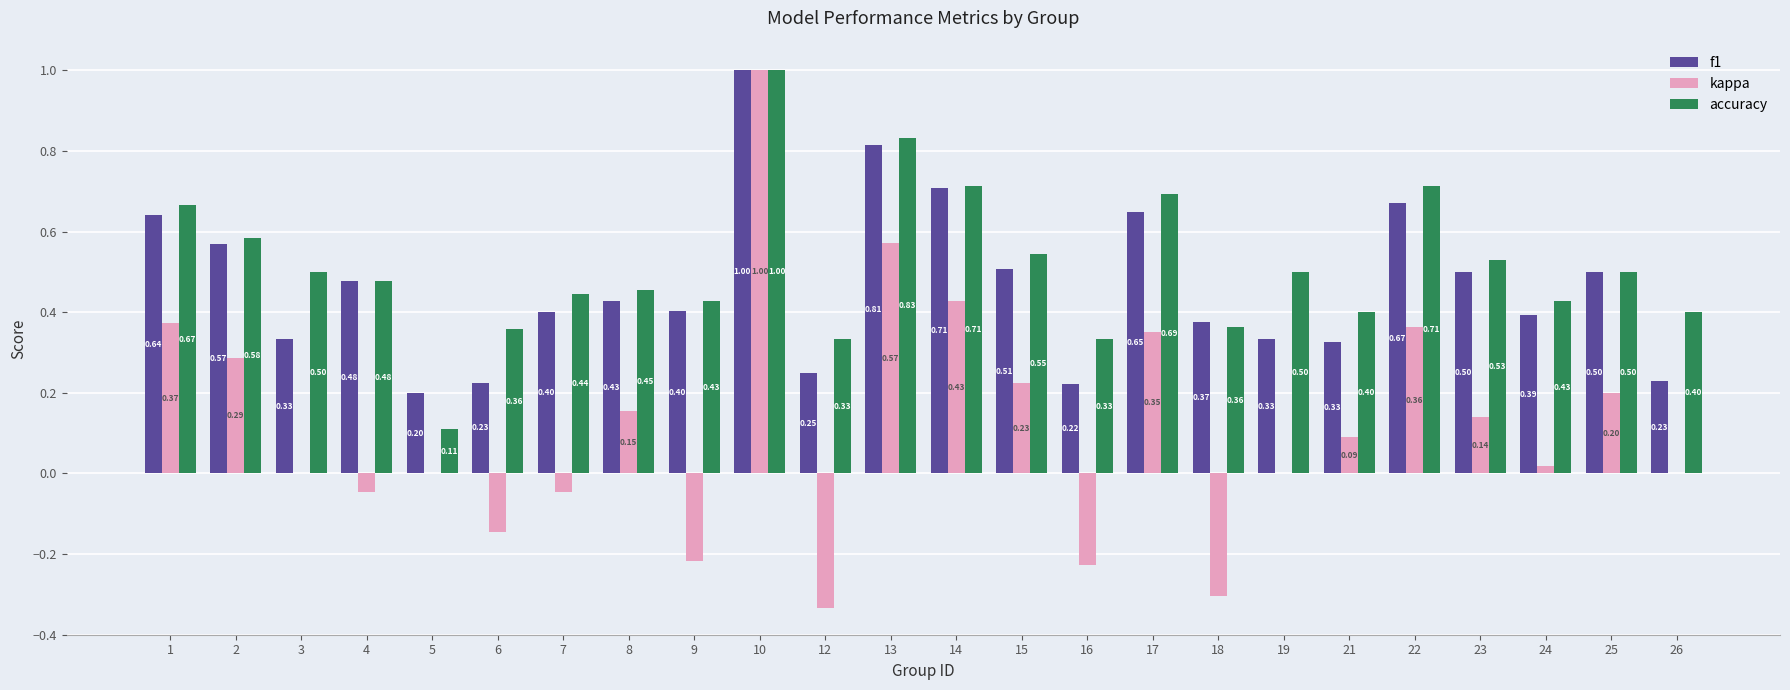

What is the total value across all series at 23?

1.2